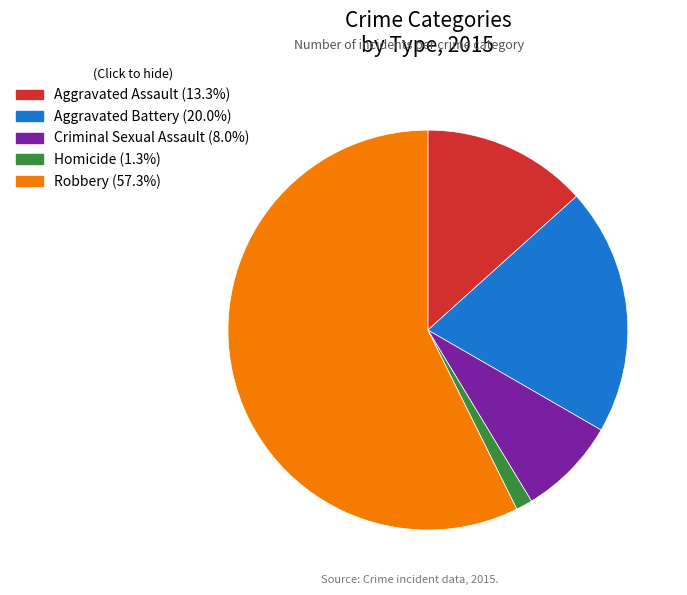

Which category has the biggest portion of the pie?

Robbery